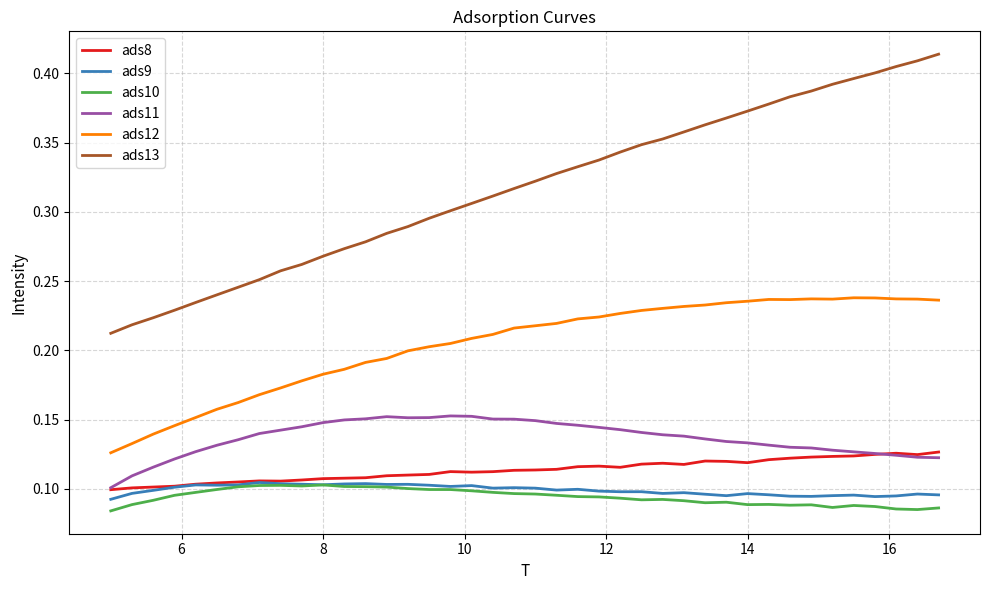

True or false: ads12 and ads9 cross at least once.

False